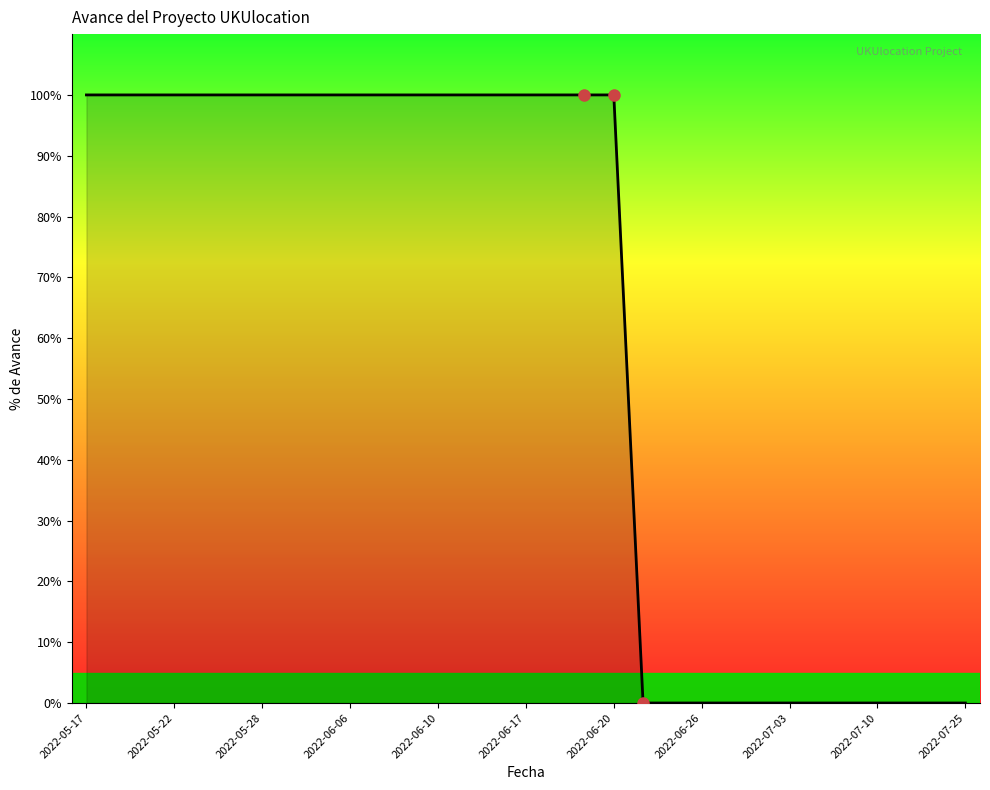

Between 16 and 21, which is larger?

16